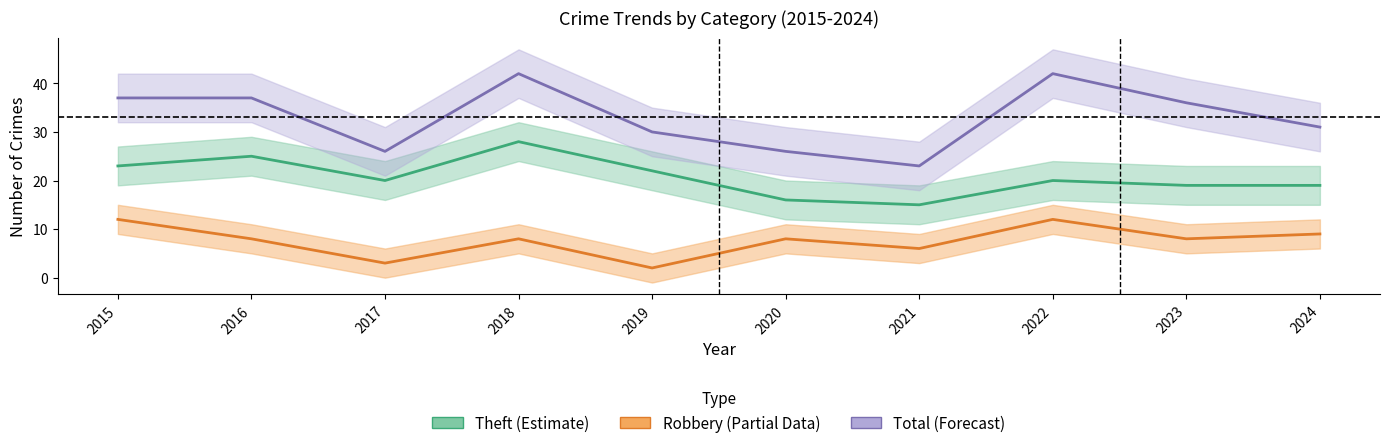

What is the total value across all series at 2019?

54